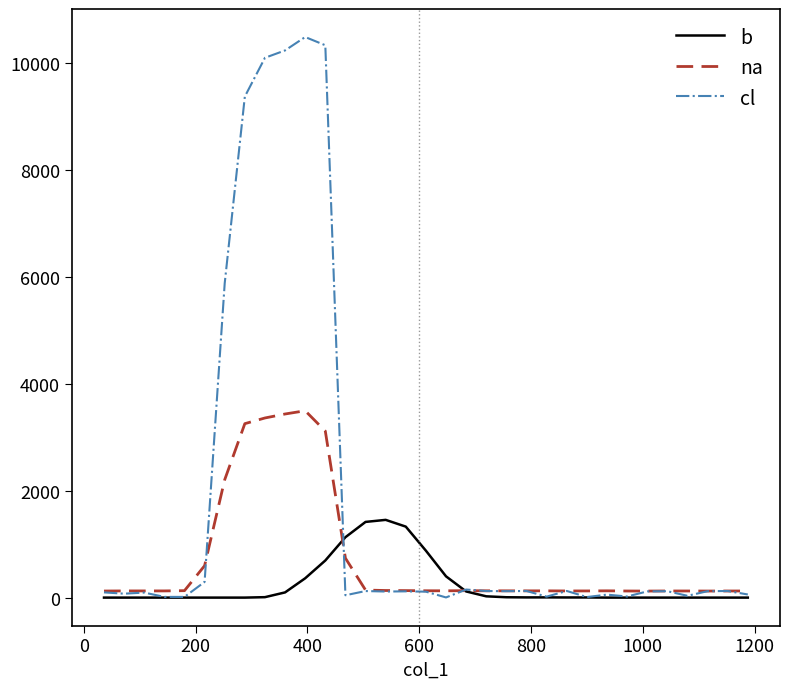

What is the maximum value shown in the chart?

10486.4